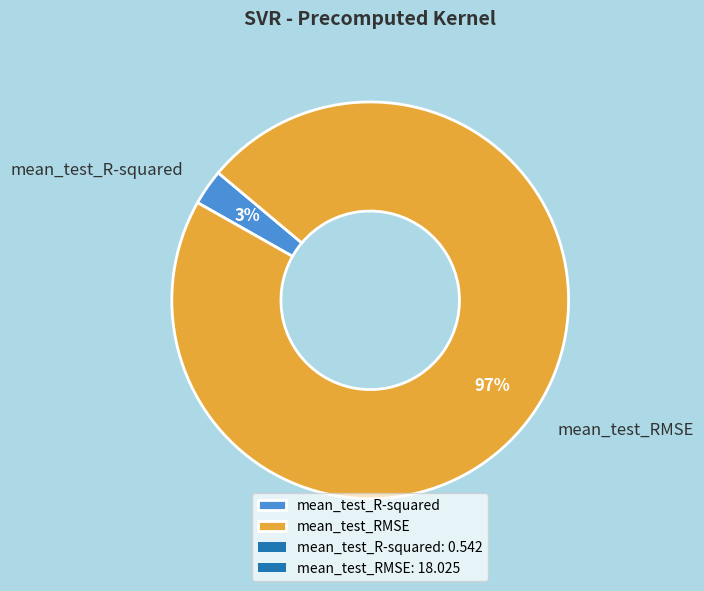

Does mean_test_RMSE represent more than half of the total?

Yes